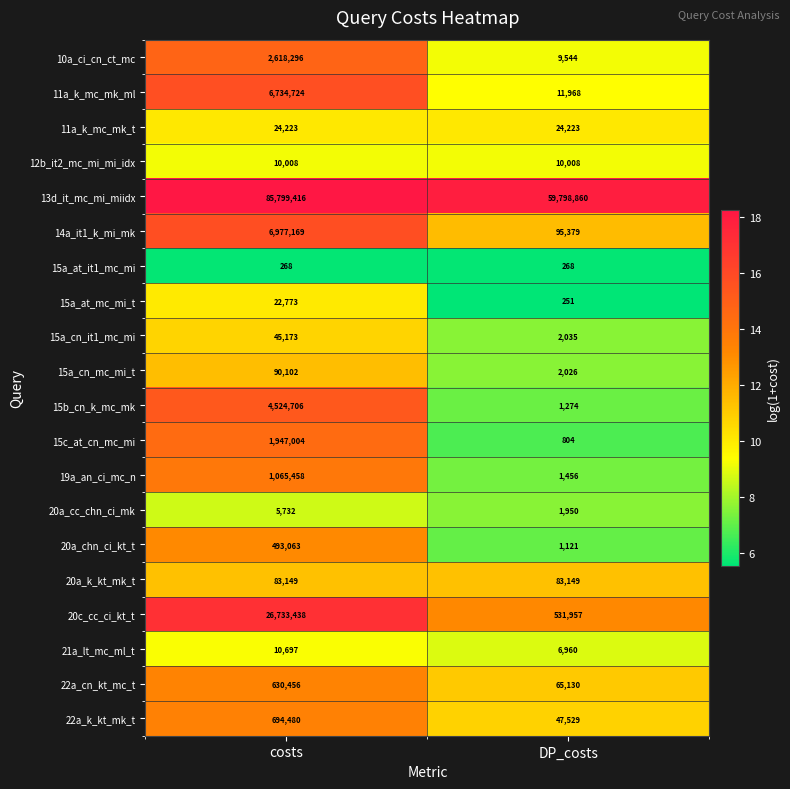

What is the highest value of the 22a_cn_kt_mc_t series?

630456